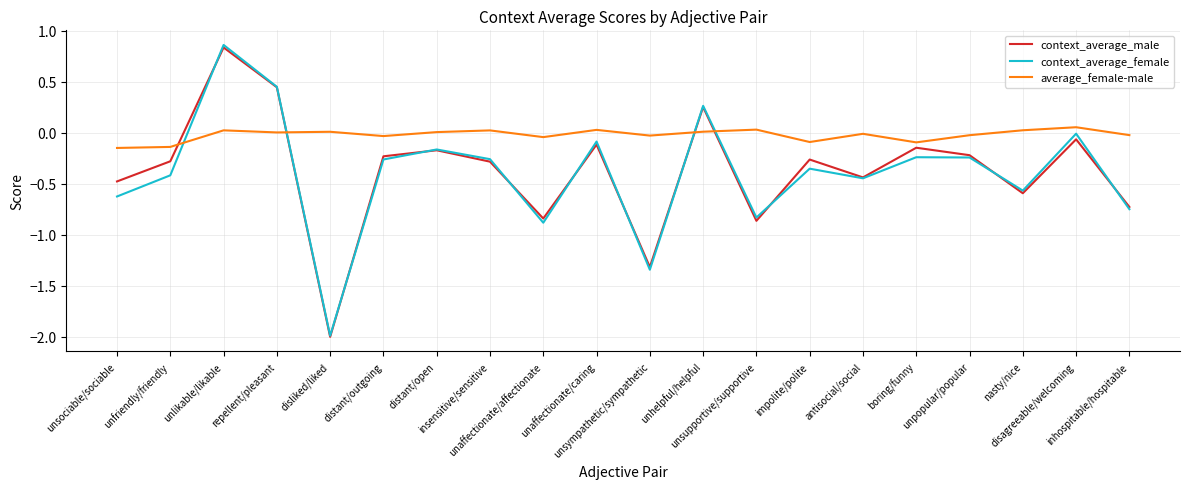

What position from the right is unlikable/likable?

18